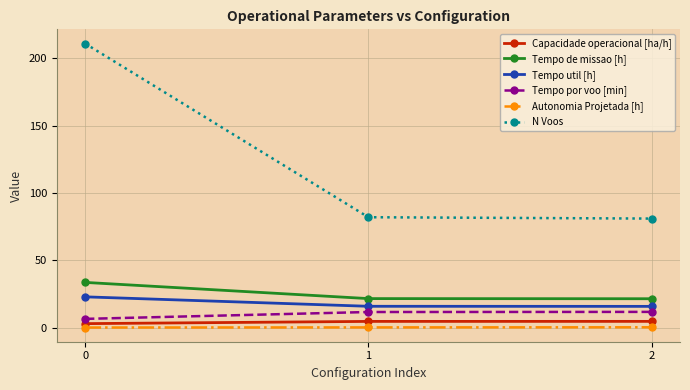

Does the chart display data point markers on the line(s)?

Yes